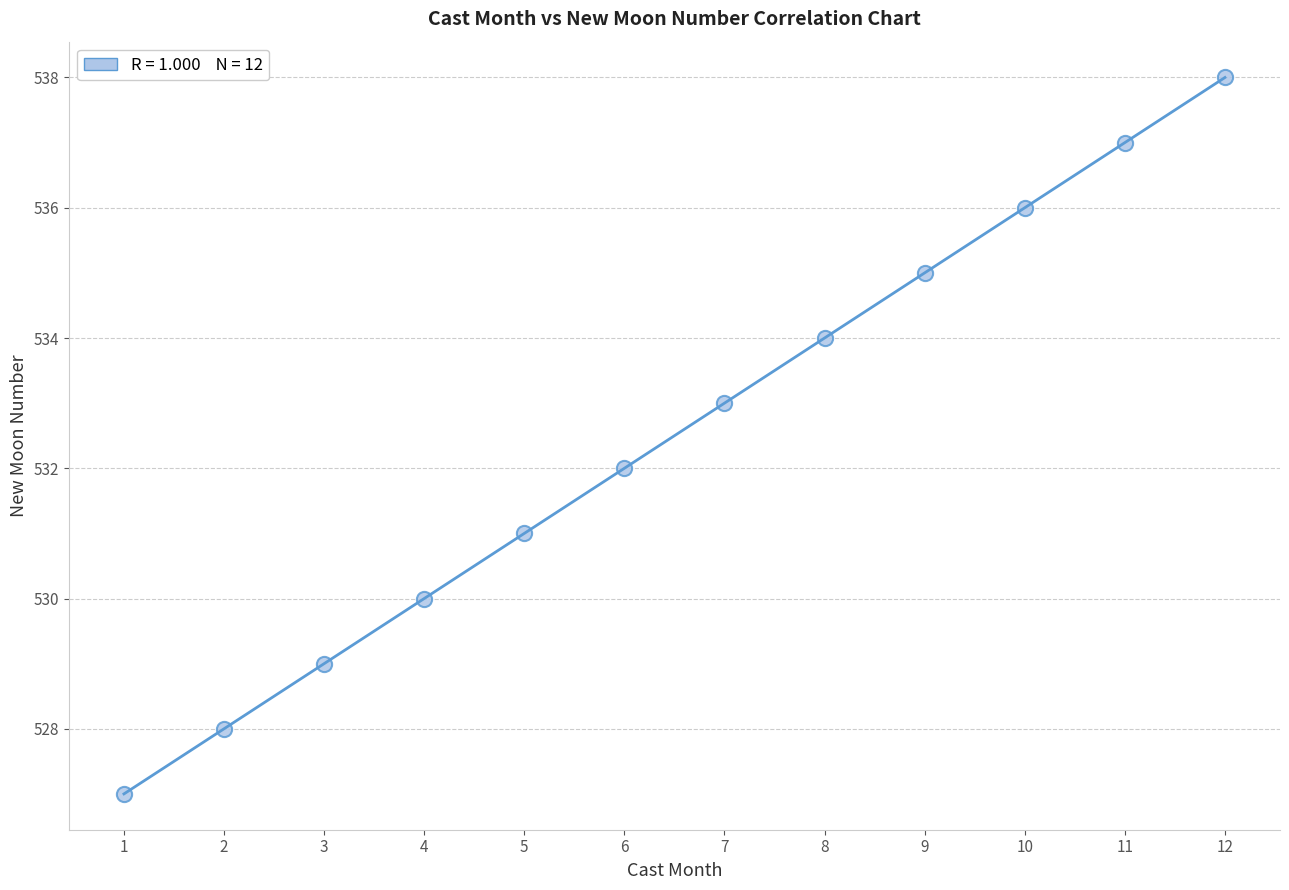

What is the range of X values (max minus min)?

11